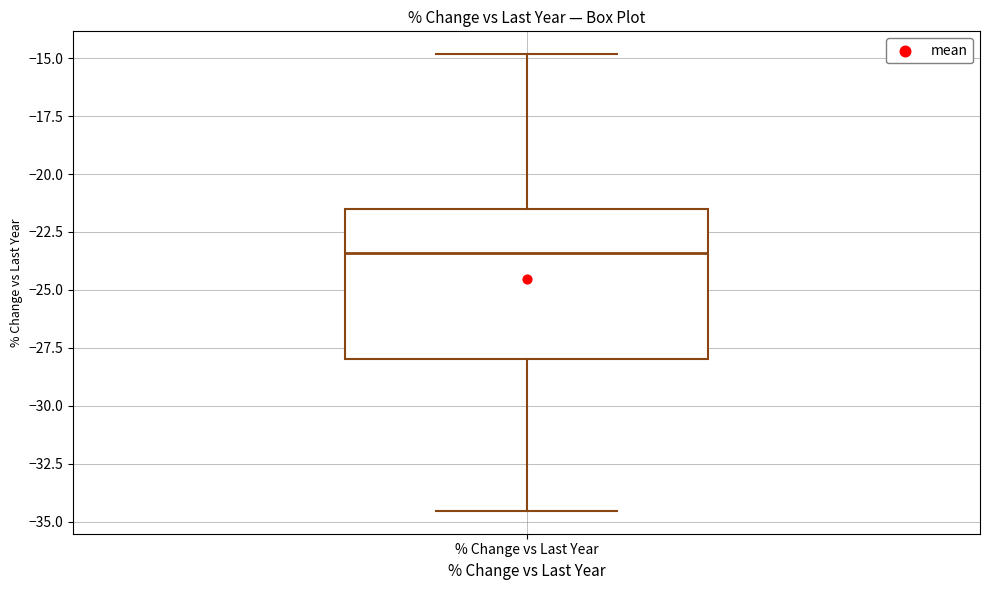

Transcribe this box plot: give where the median line is, the range the box spans, and where the two whiskers end, as read against the y-axis. The values are not printed on the chart, so give them approximately, as read against the axis.

median -23.5, box -28.0 to -21.5, whiskers -34.5 to -15.0